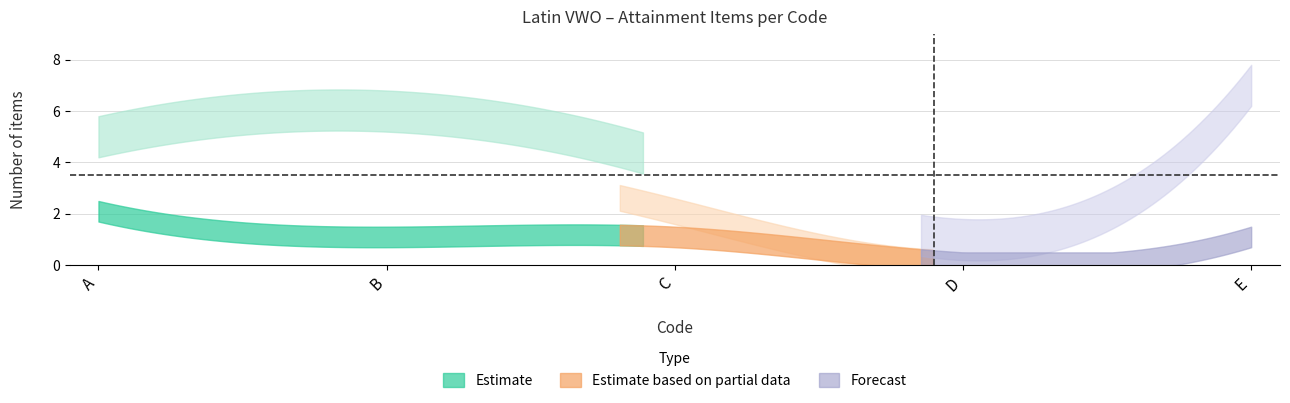

True or false: code_subcodes and code_total_items intersect in this chart.

False